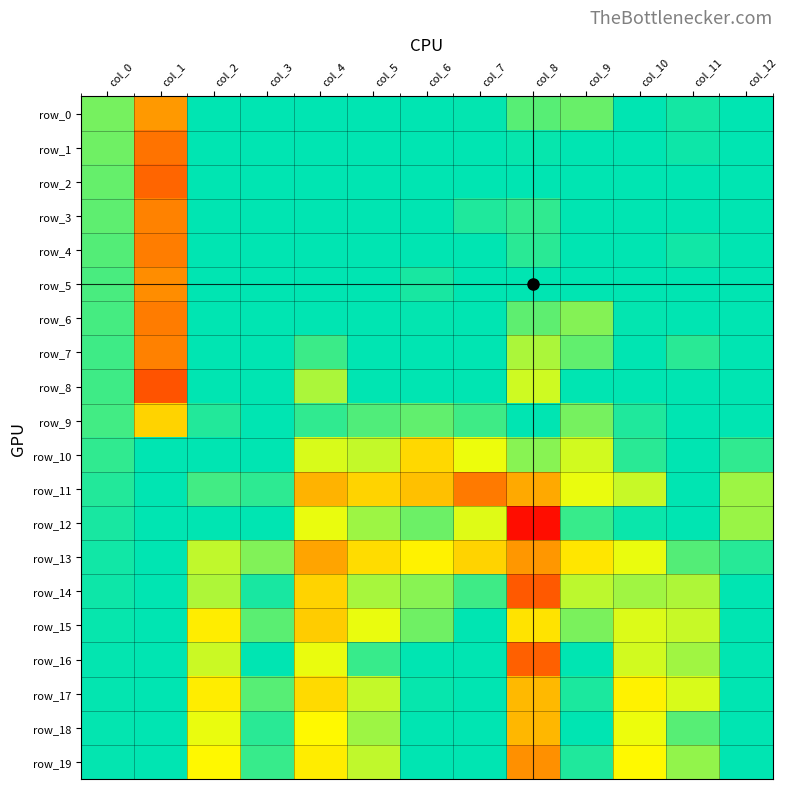

What is the sum of the row_1 values at col_0 and col_2?

-9.8